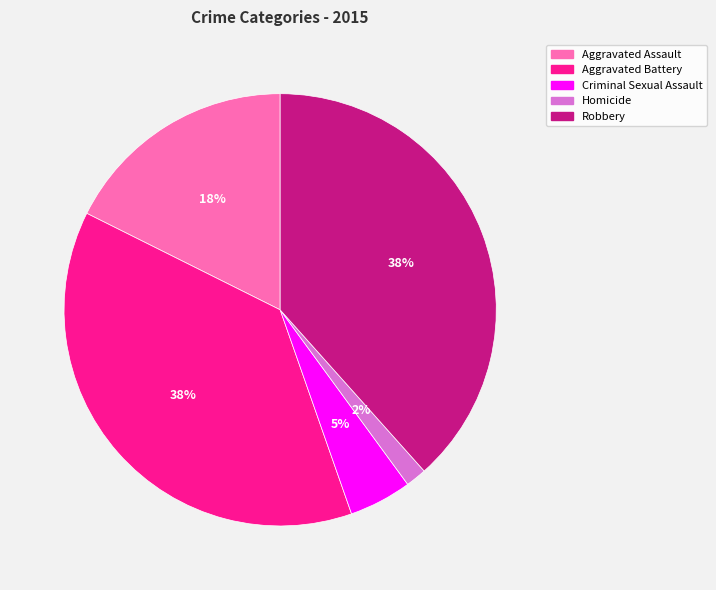

Which slice is the smallest?

Homicide